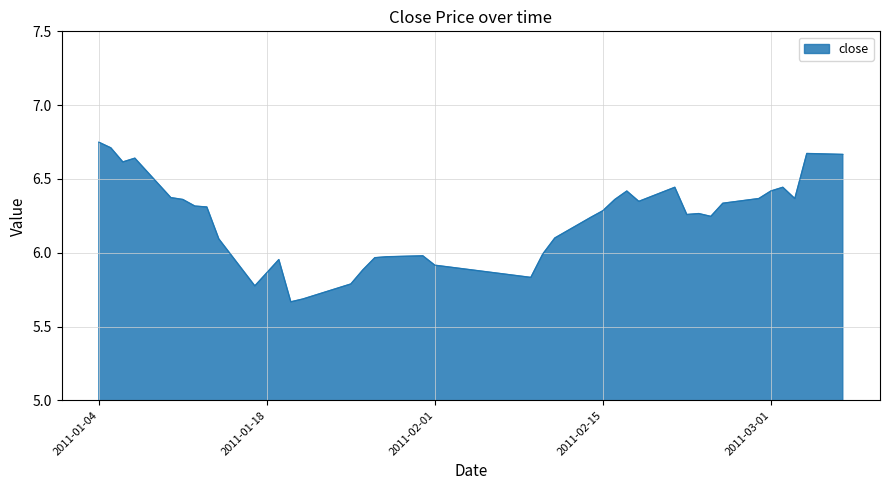

Count the number of categories in the chart.

40